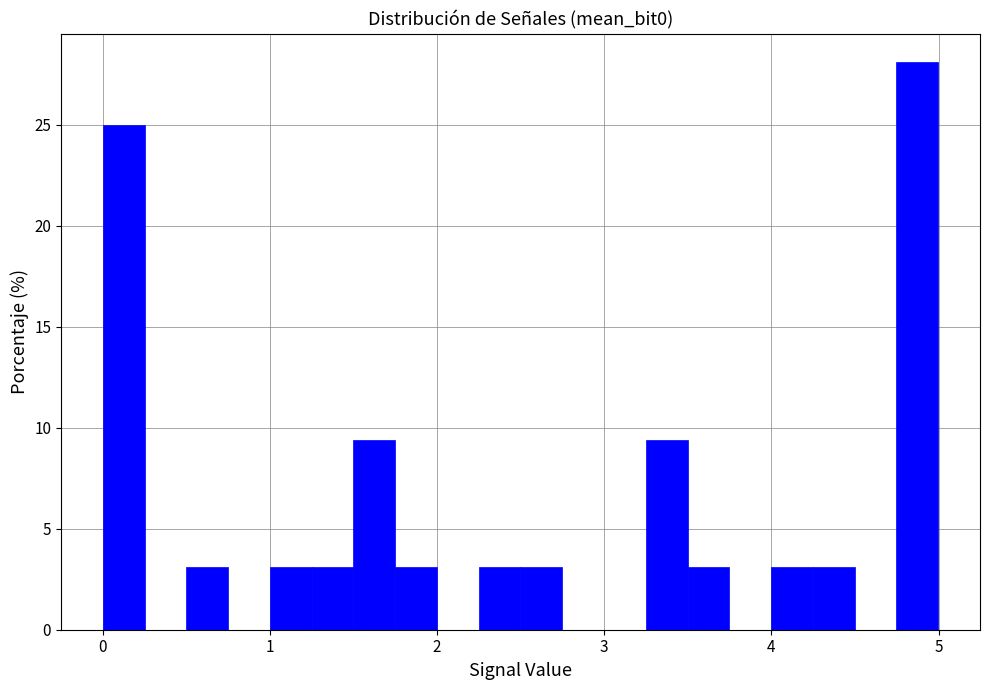

Read against the x-axis, roughly where is the centre of the tallest bar?

4.9